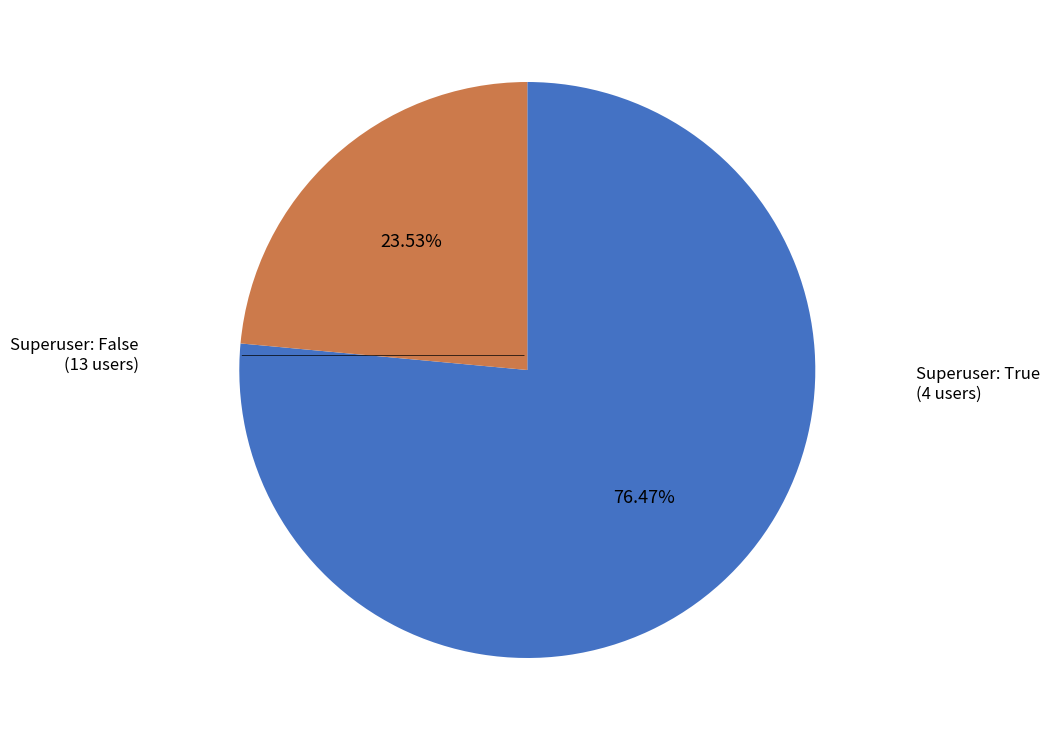

How many slices are in this pie chart?

2